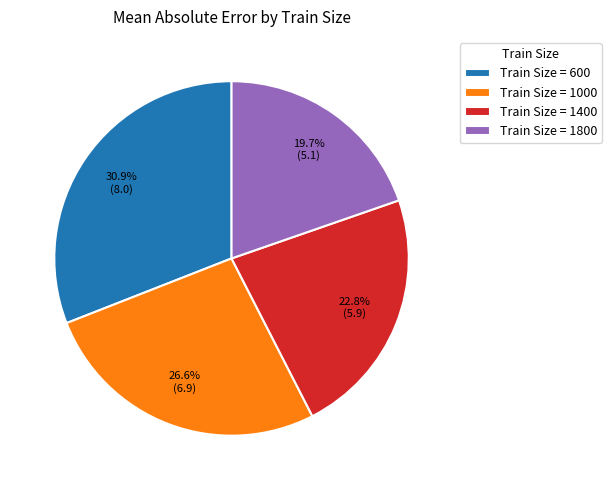

Is there a majority slice in this chart?

No